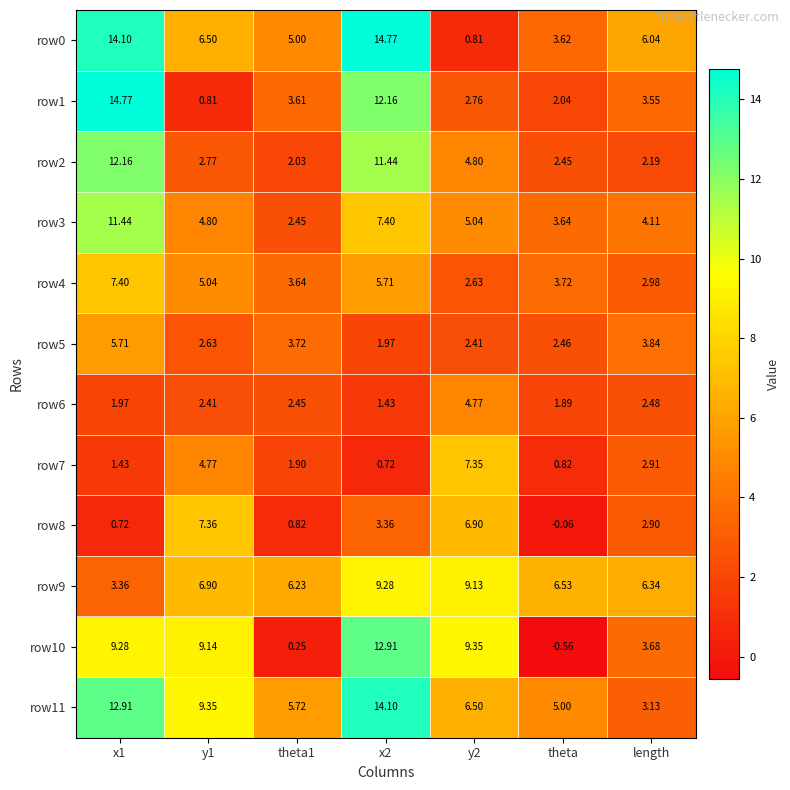

Is the value of row3 at x2 greater than the value of row5 at length?

Yes